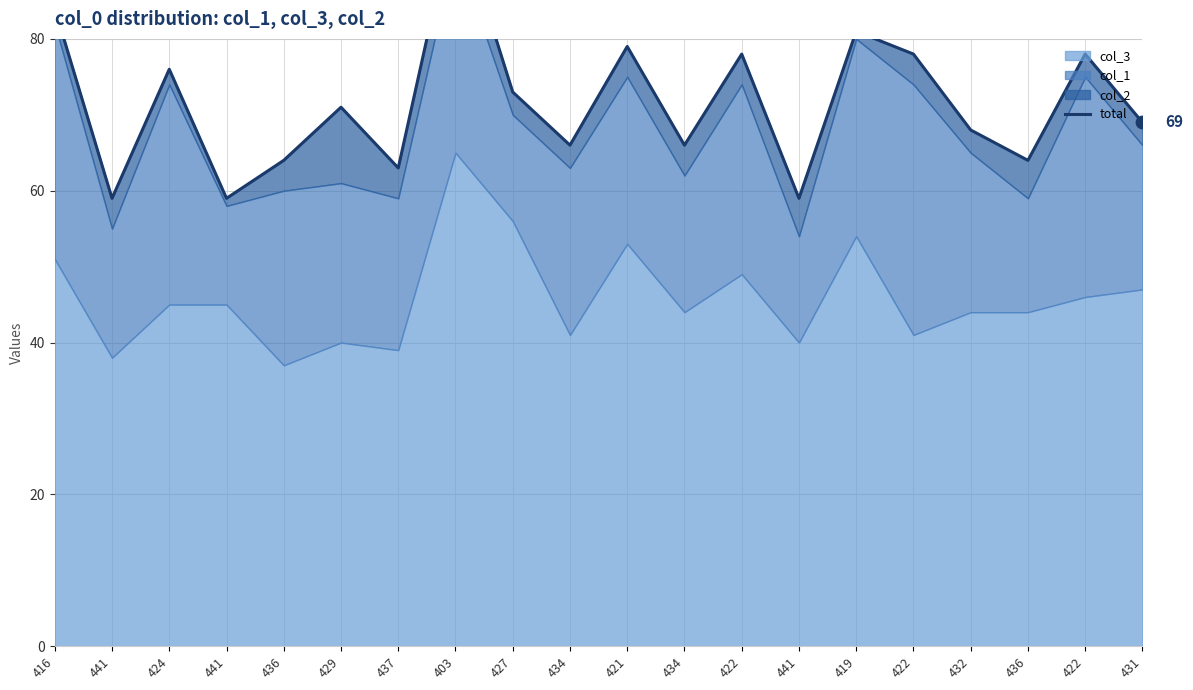

What is the ratio of the value at 403 to the value at 424?

1.3